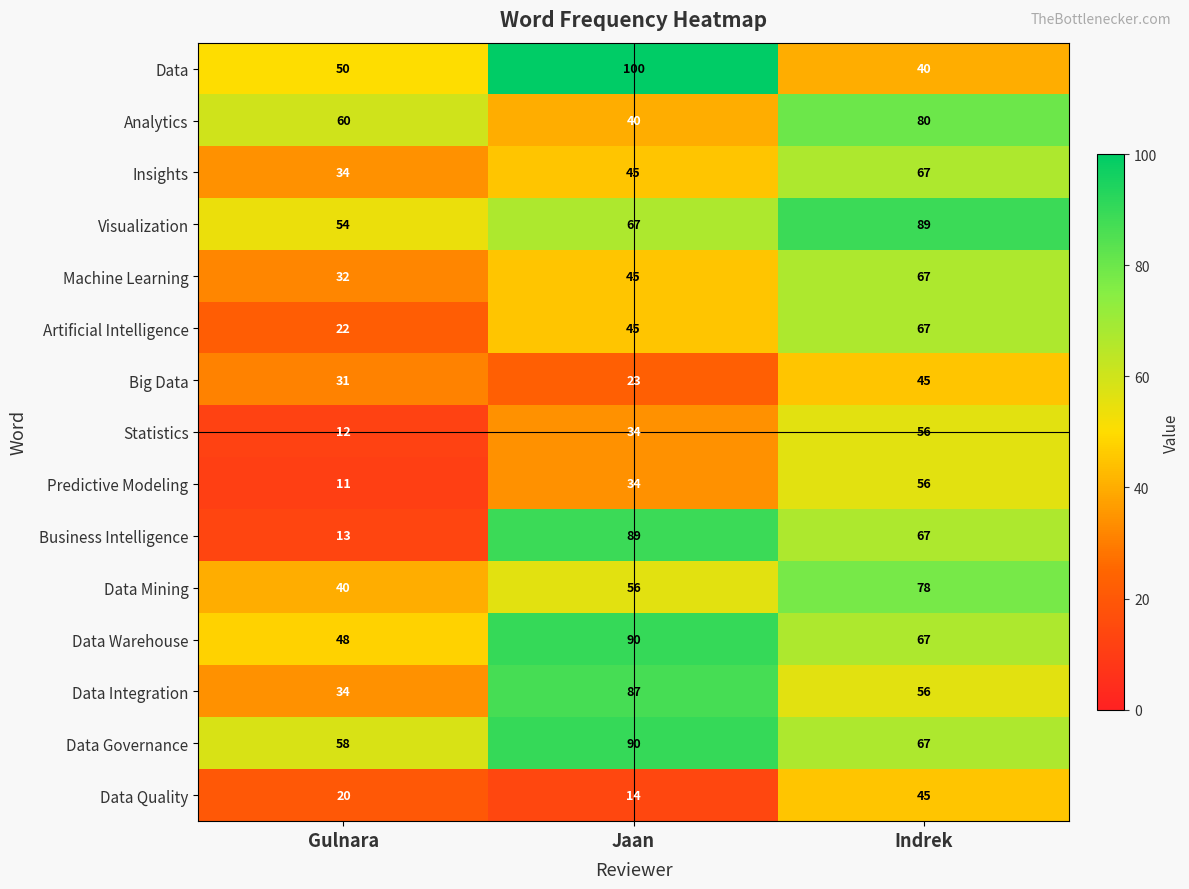

What is the sum of the Insights values at Indrek and Gulnara?

101